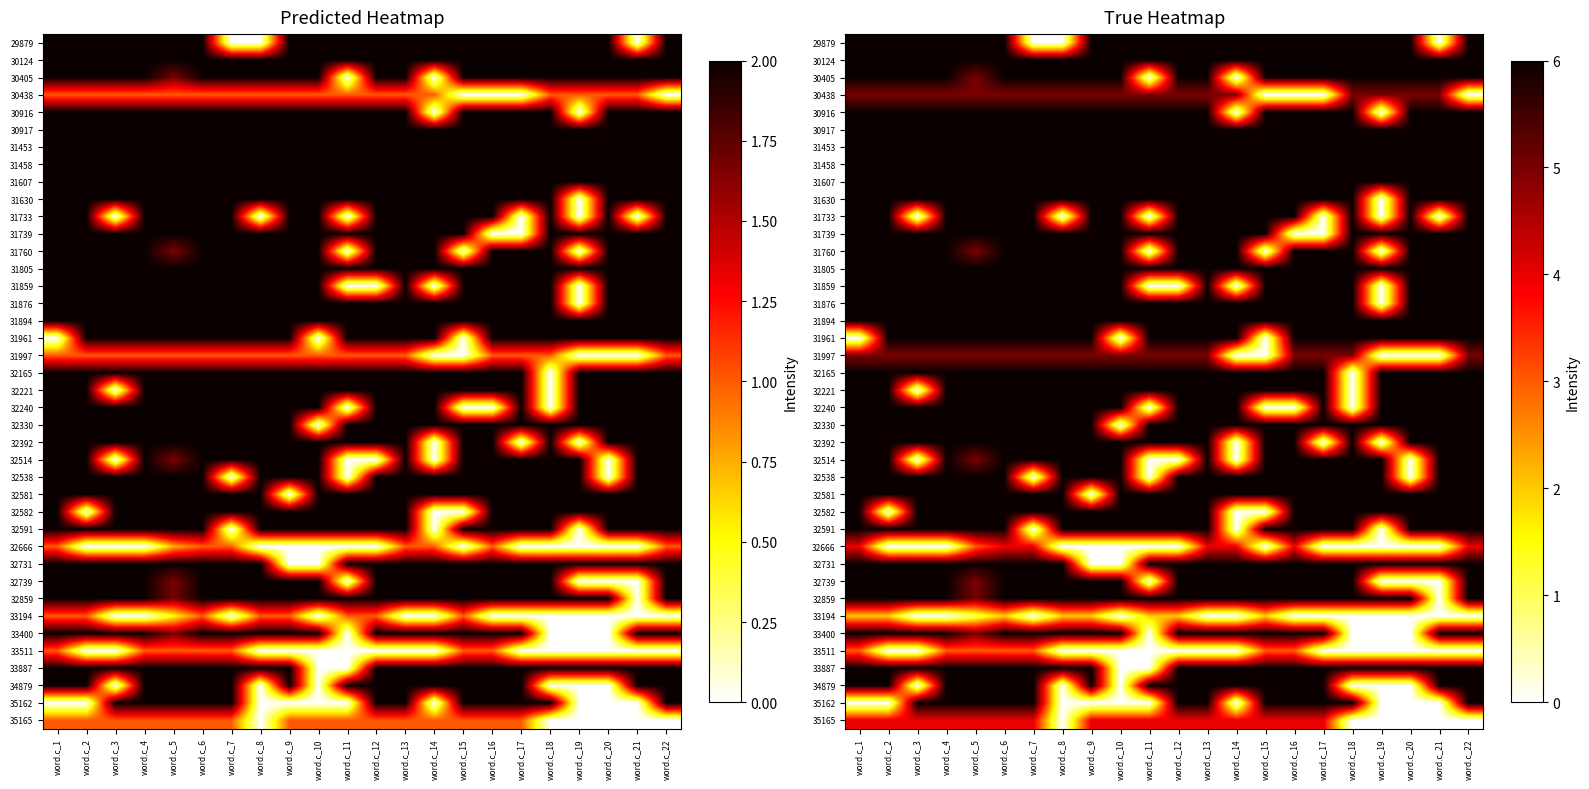

What is the approximate value of 32591 at word.c_10?

6.0